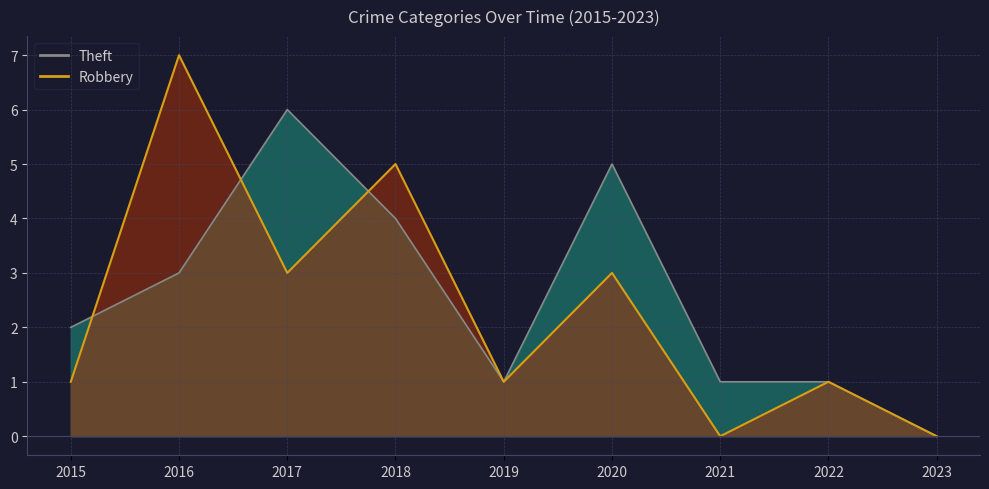

Is the value of Theft at 2015 greater than the value of Robbery at 2019?

Yes